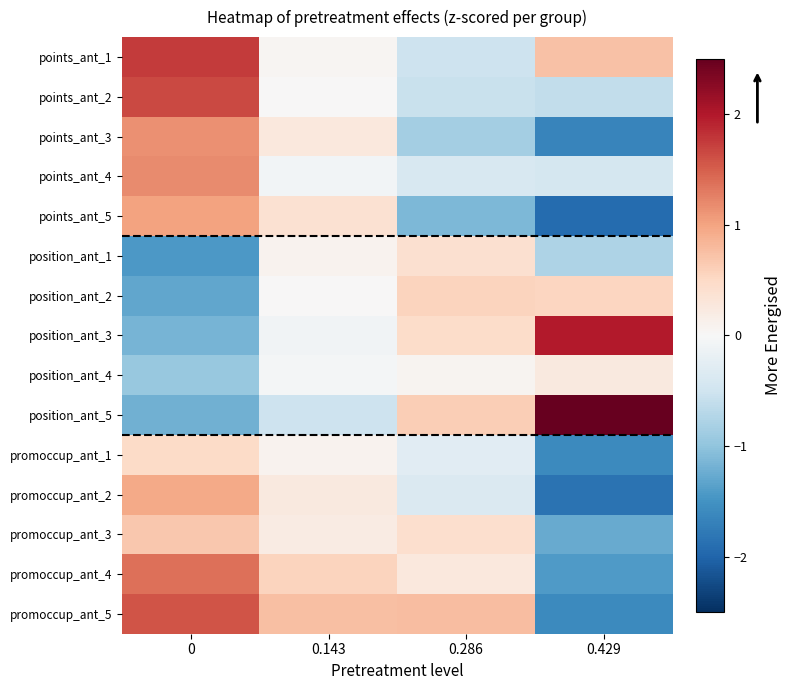

Reading left to right, transcribe all the data shown in this chart.

points_ant_1: 0=1.7	0.143=0.1	0.286=-0.5	0.429=0.7
points_ant_2: 0=1.7	0.143=0.0	0.286=-0.5	0.429=-0.6
points_ant_3: 0=1.1	0.143=0.3	0.286=-0.9	0.429=-1.7
points_ant_4: 0=1.2	0.143=-0.1	0.286=-0.4	0.429=-0.4
points_ant_5: 0=1.0	0.143=0.4	0.286=-1.1	0.429=-1.9
position_ant_1: 0=-1.4	0.143=0.1	0.286=0.4	0.429=-0.8
position_ant_2: 0=-1.3	0.143=0.0	0.286=0.6	0.429=0.5
position_ant_3: 0=-1.2	0.143=-0.1	0.286=0.4	0.429=2.0
position_ant_4: 0=-1.0	0.143=-0.0	0.286=0.1	0.429=0.2
position_ant_5: 0=-1.2	0.143=-0.5	0.286=0.6	0.429=2.5
promoccup_ant_1: 0=0.5	0.143=0.1	0.286=-0.3	0.429=-1.6
promoccup_ant_2: 0=0.9	0.143=0.2	0.286=-0.4	0.429=-1.9
promoccup_ant_3: 0=0.7	0.143=0.2	0.286=0.4	0.429=-1.3
promoccup_ant_4: 0=1.4	0.143=0.5	0.286=0.3	0.429=-1.4
promoccup_ant_5: 0=1.6	0.143=0.7	0.286=0.8	0.429=-1.6